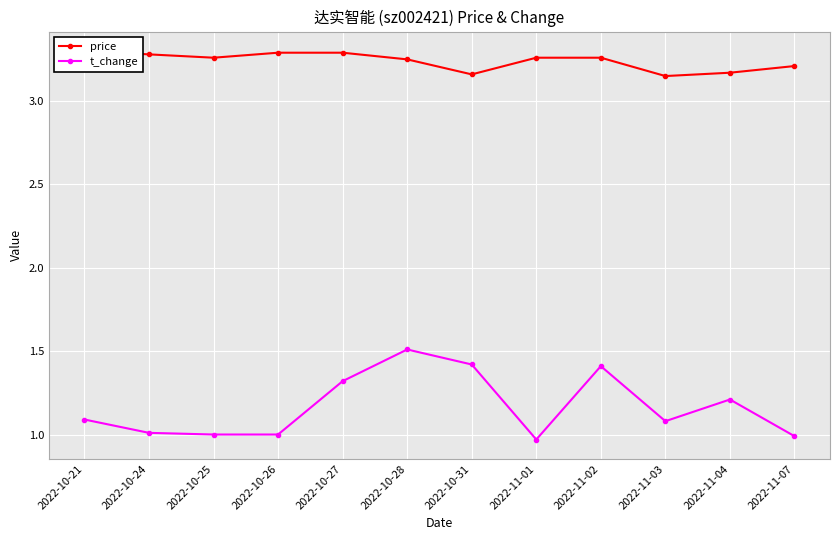

The t_change series shows 1.0 at 2022-10-24. True or false?

True